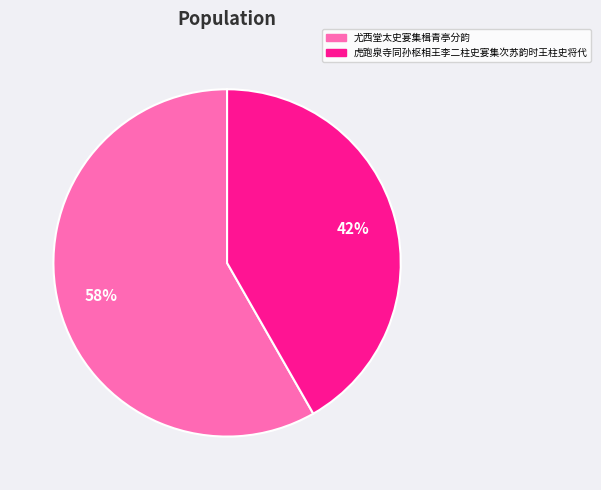

Count the number of slices in the pie.

2